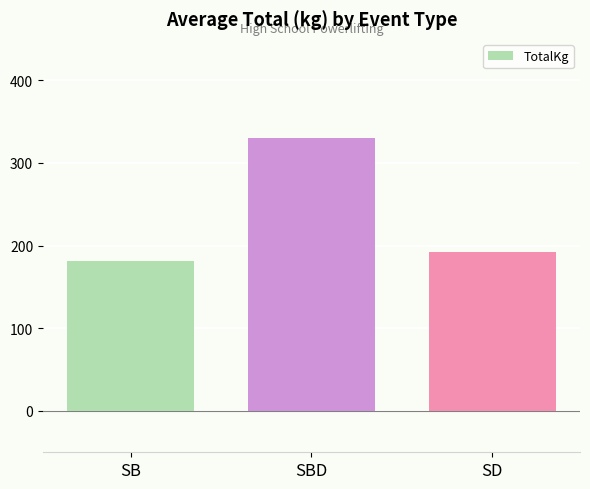

Which has a higher value, SBD or SD?

SBD